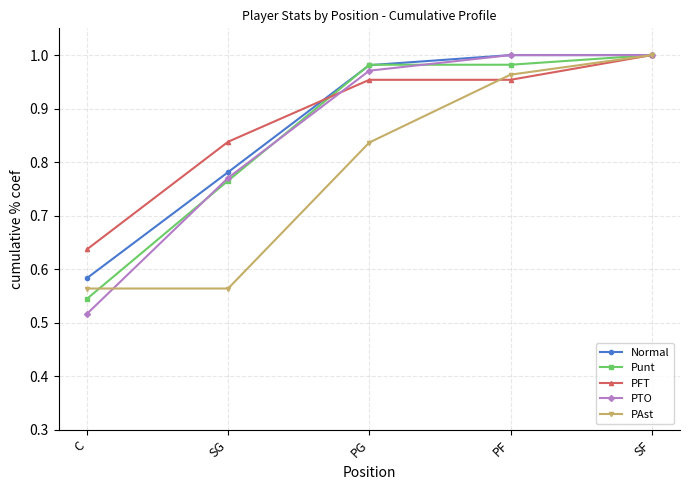

What is the total value across all series at SG?

3.7